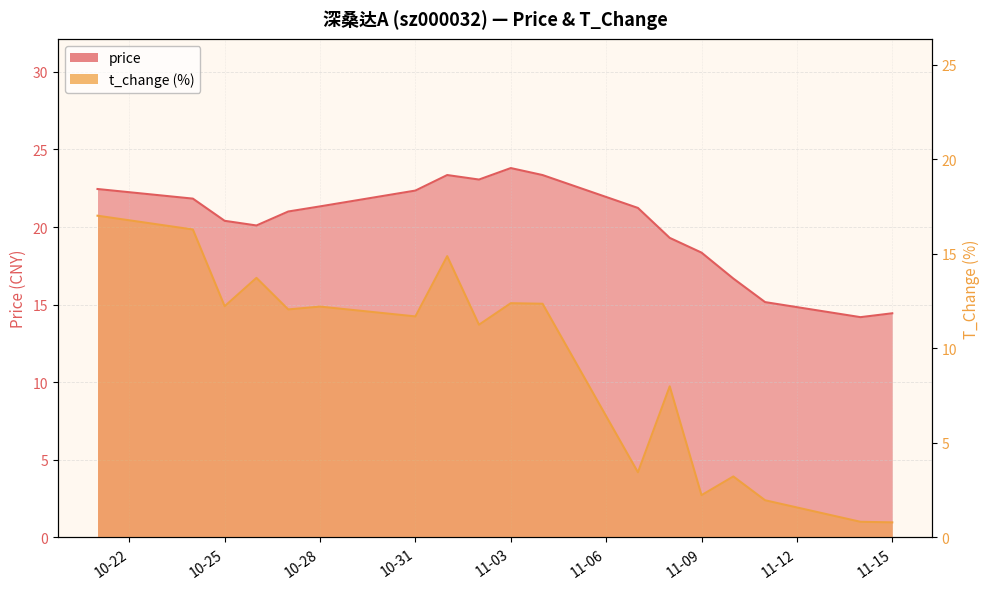

What is the difference between the maximum and minimum values in the price series?

9.6